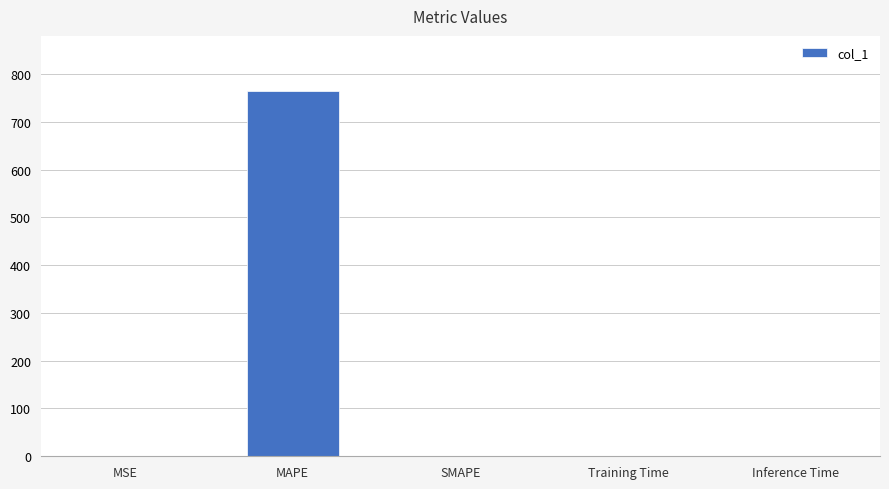

True or false: the data shows 0.0 at Inference Time.

True